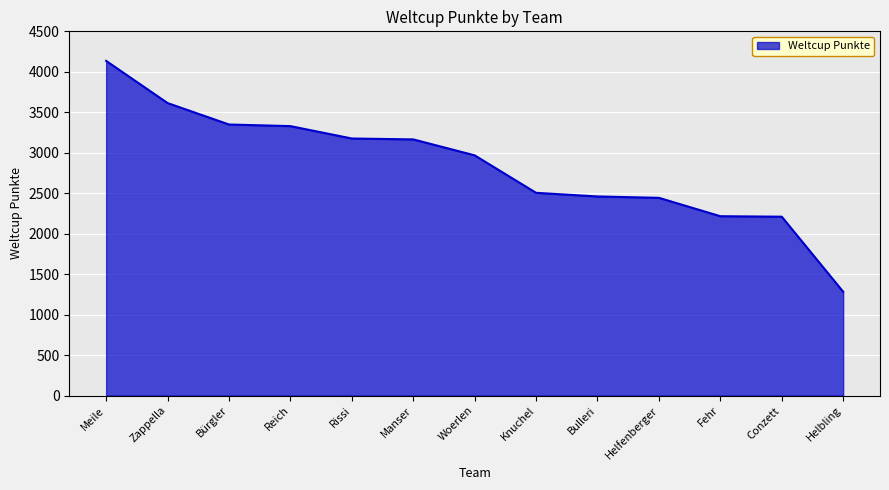

What is the smallest value displayed?

1283